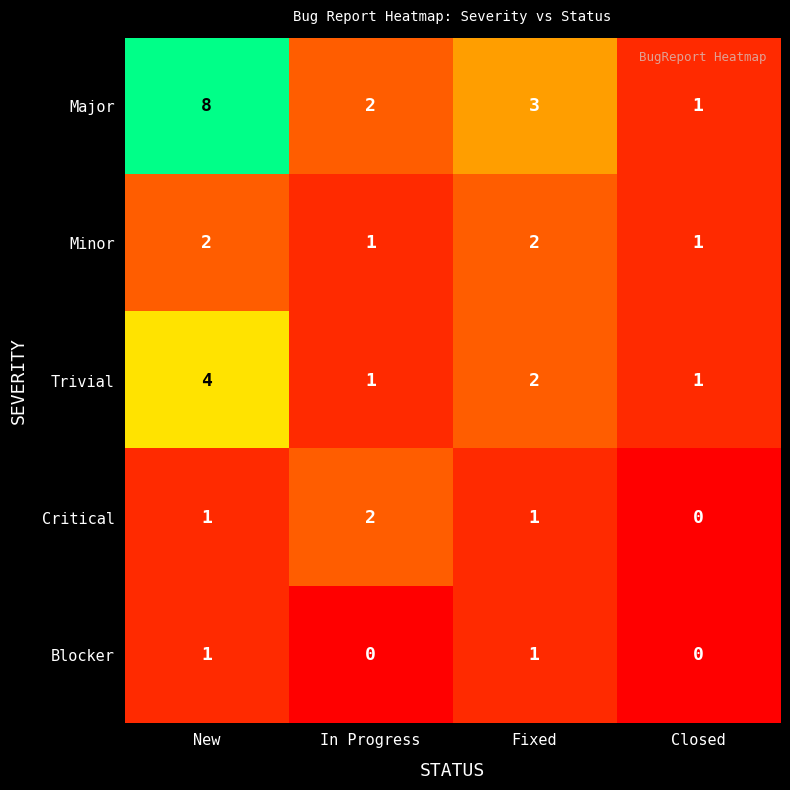

Count the Minor values in the range 1 to 2.

4